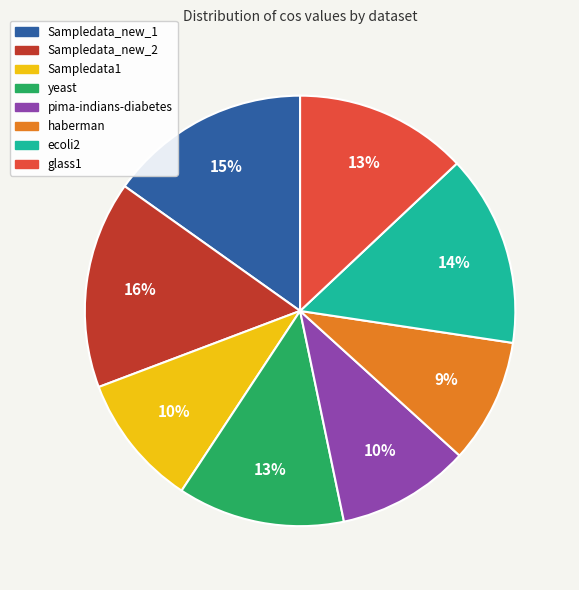

To the nearest percent, what is the combined percentage of Sampledata1 and Sampledata_new_2?

26%